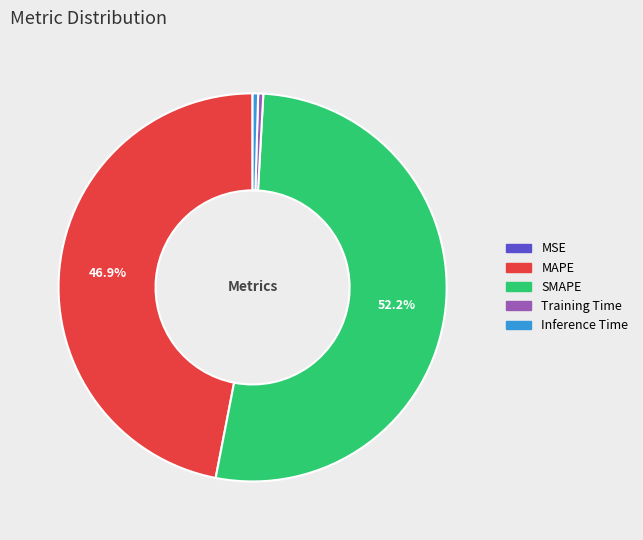

Which category has the biggest portion of the pie?

SMAPE